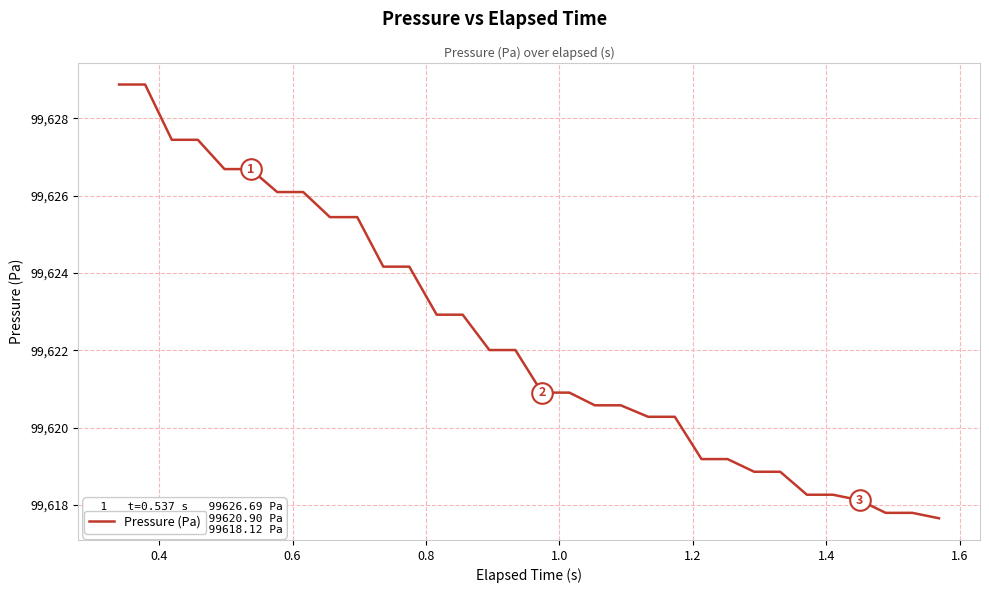

What is the maximum value shown in the chart?

99628.9